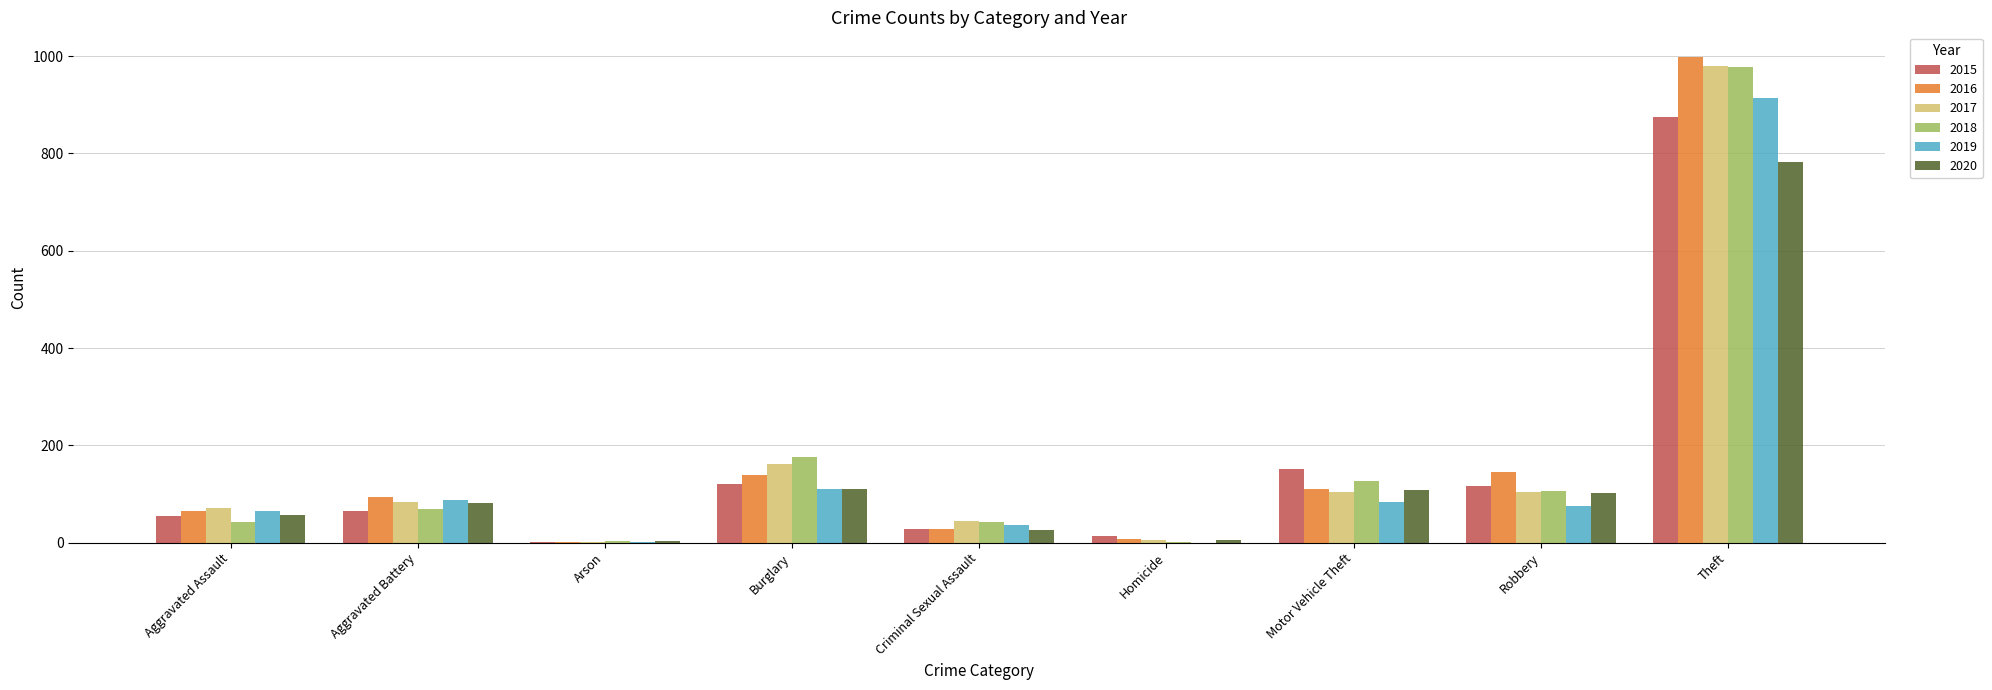

How many groups of bars are there?

9